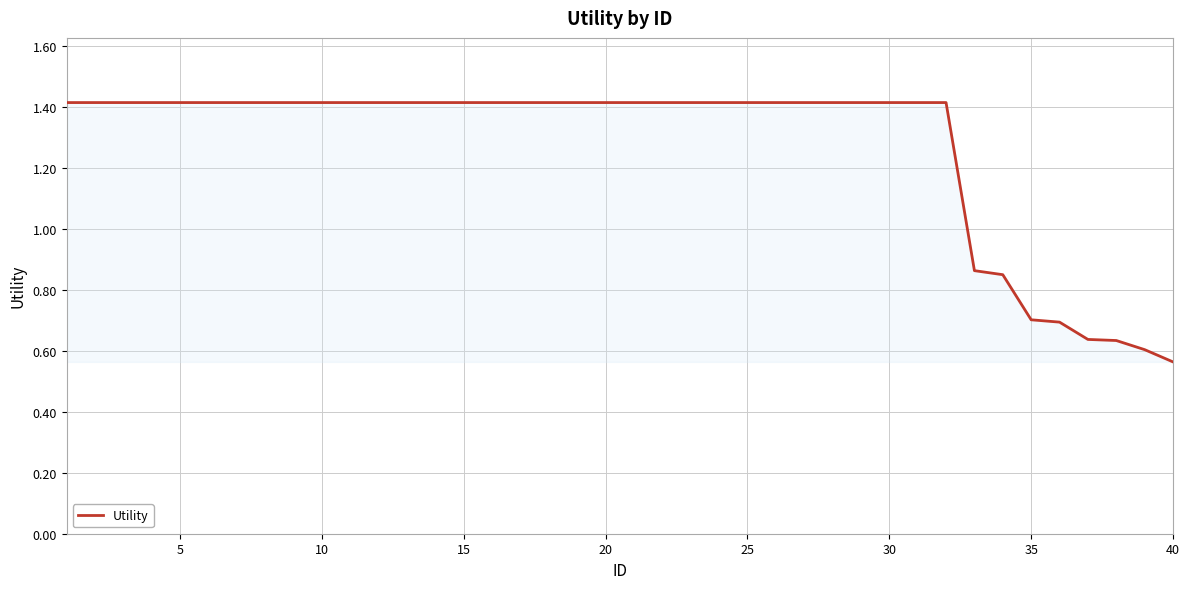

Is this an area chart (filled region under the line)?

No